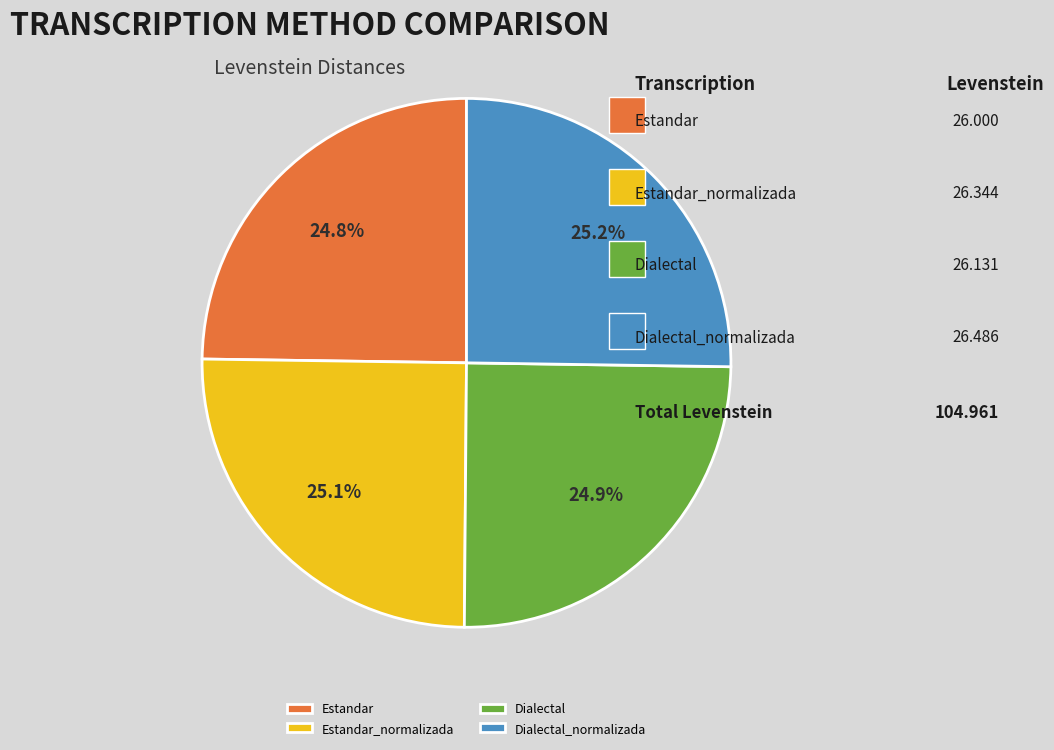

How much of the chart is everything except Estandar?

75.2%